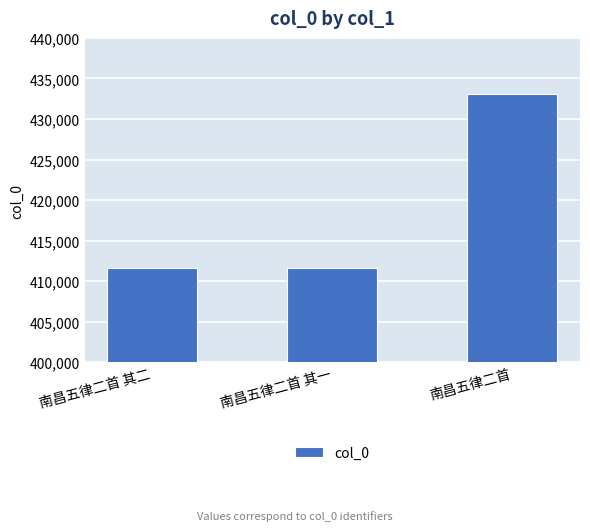

What is the greatest value displayed?

433043